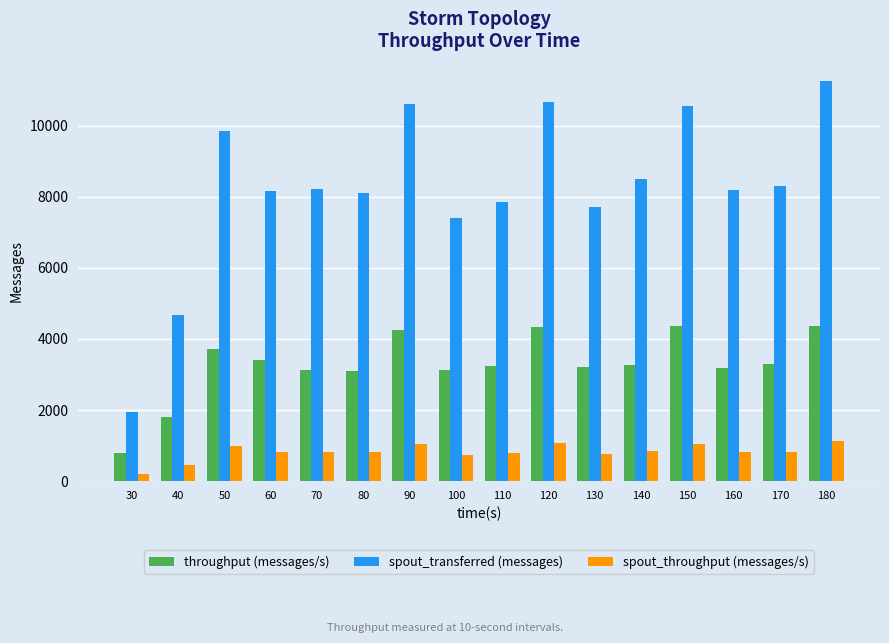

What is the total value across all series at 160?

12197